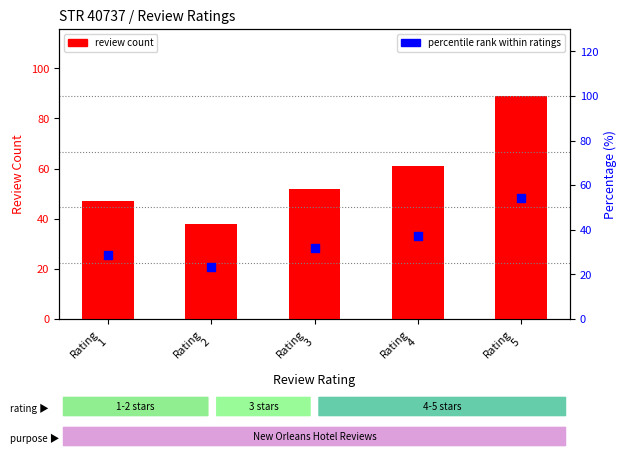

Which series reaches the minimum Y coordinate?

percentile rank within ratings